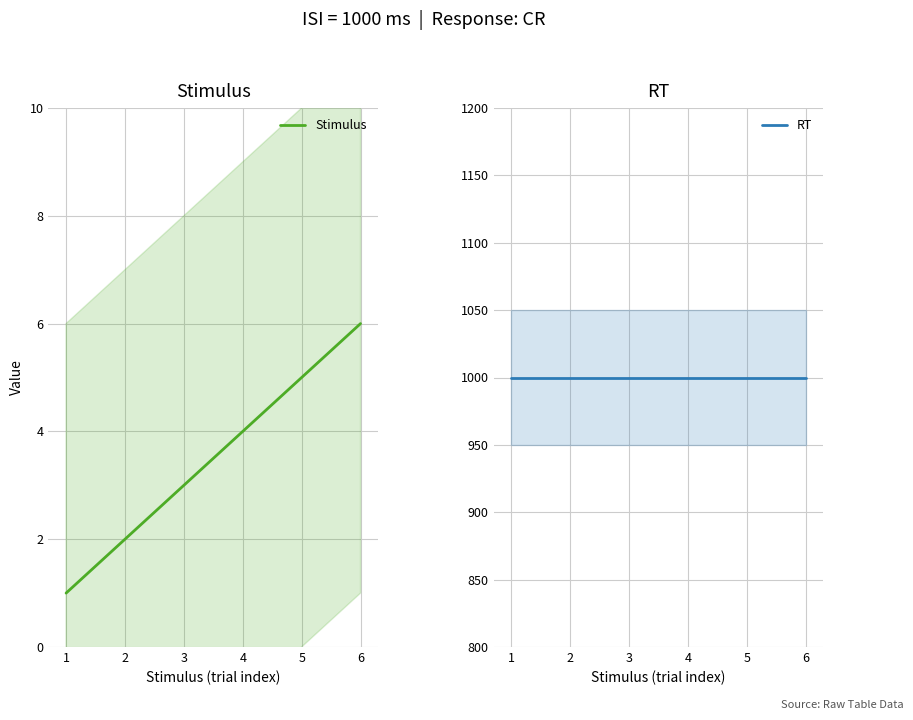

How many data points does each series have?

6